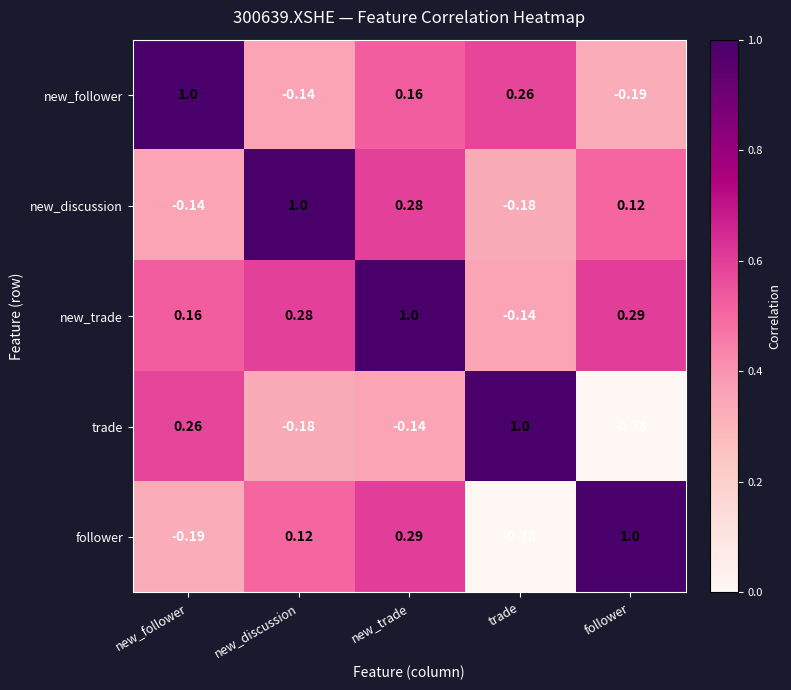

What is the greatest value displayed?

1.0